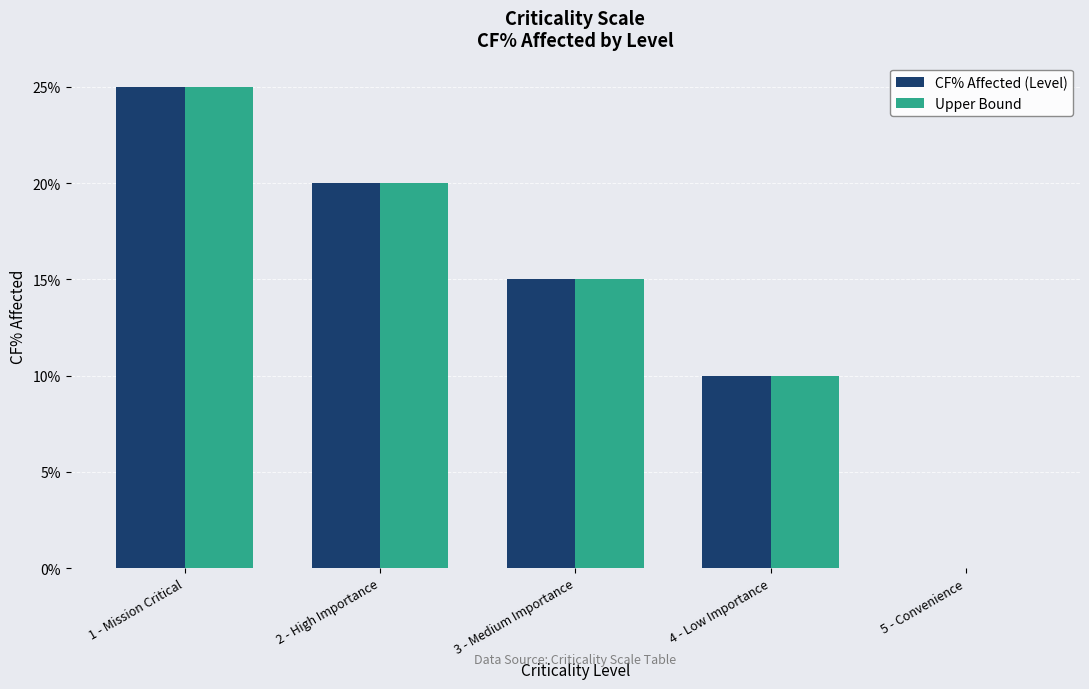

What are all the series names shown in the legend?

CF% Affected (Level), Upper Bound